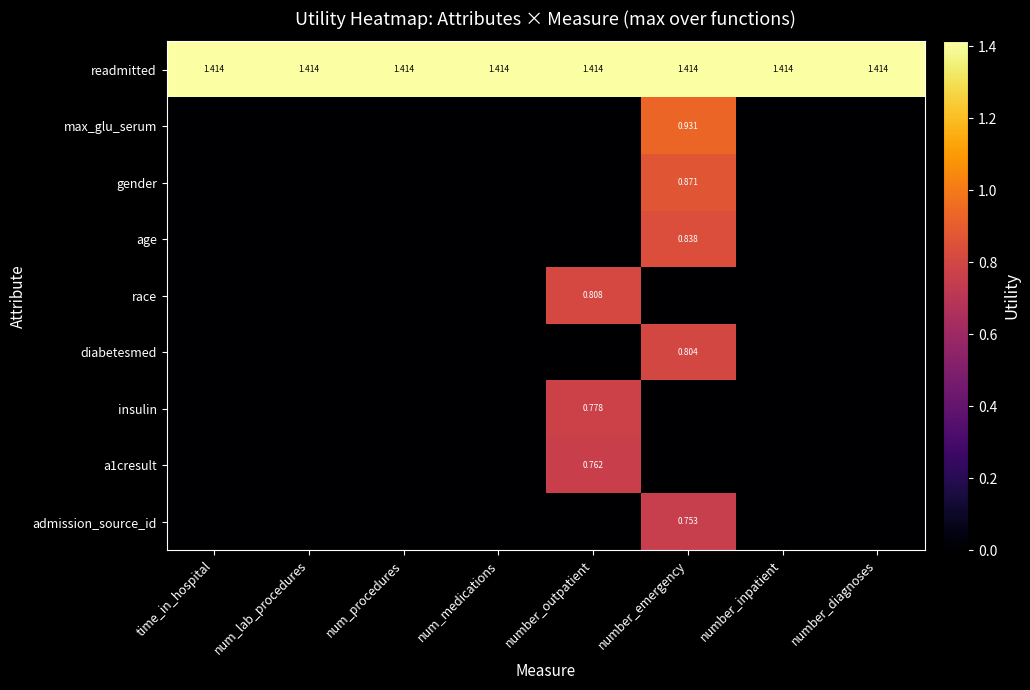

The value of admission_source_id at num_procedures is 0.3. True or false?

False